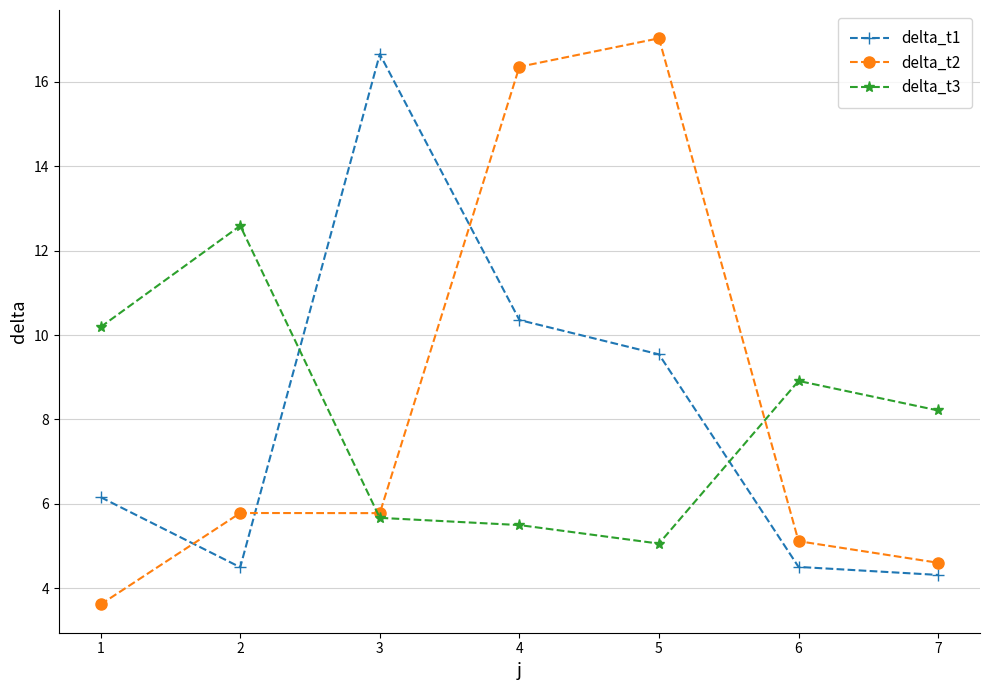

What are all the series names shown in the legend?

delta_t1, delta_t2, delta_t3